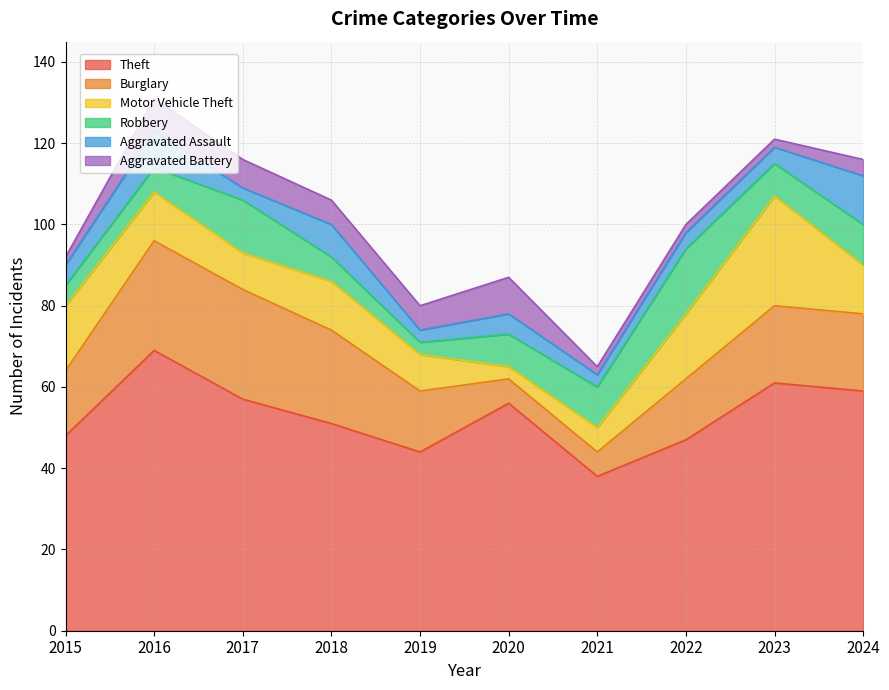

Reading left to right, transcribe all the data shown in this chart.

Theft: 2015=48	2016=69	2017=57	2018=51	2019=44	2020=56	2021=38	2022=47	2023=61	2024=59
Burglary: 2015=16	2016=27	2017=27	2018=23	2019=15	2020=6	2021=6	2022=15	2023=19	2024=19
Motor Vehicle Theft: 2015=16	2016=12	2017=9	2018=12	2019=9	2020=3	2021=6	2022=16	2023=27	2024=12
Robbery: 2015=5	2016=6	2017=13	2018=6	2019=3	2020=8	2021=10	2022=16	2023=8	2024=10
Aggravated Assault: 2015=5	2016=9	2017=3	2018=8	2019=3	2020=5	2021=3	2022=4	2023=4	2024=12
Aggravated Battery: 2015=2	2016=8	2017=7	2018=6	2019=6	2020=9	2021=2	2022=2	2023=2	2024=4